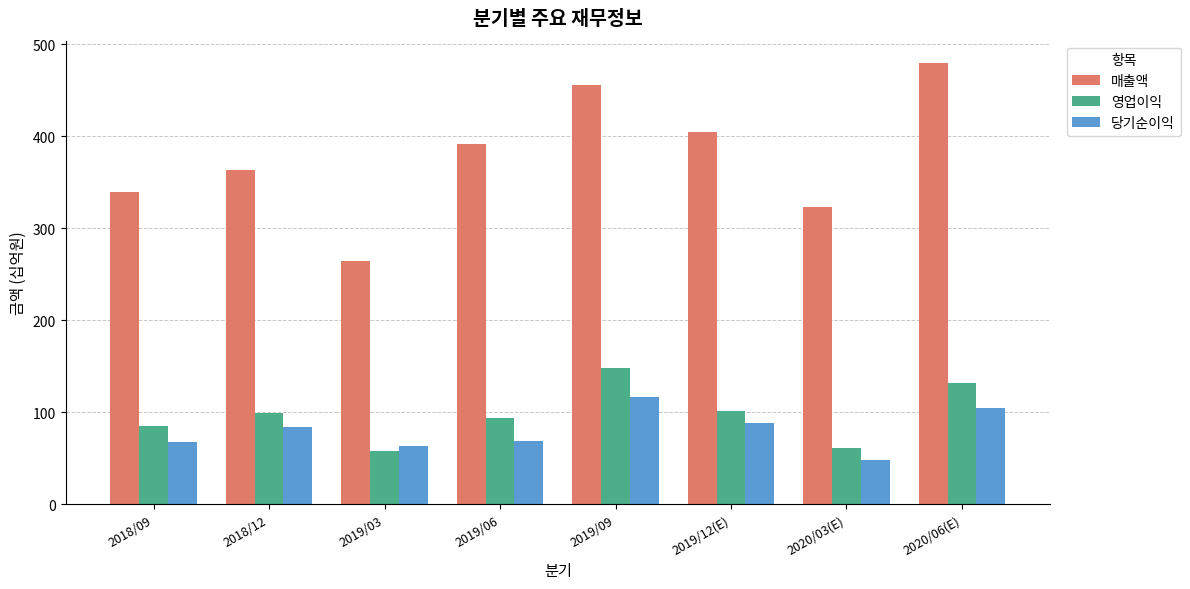

What is the lowest value of the 영업이익 series?

58